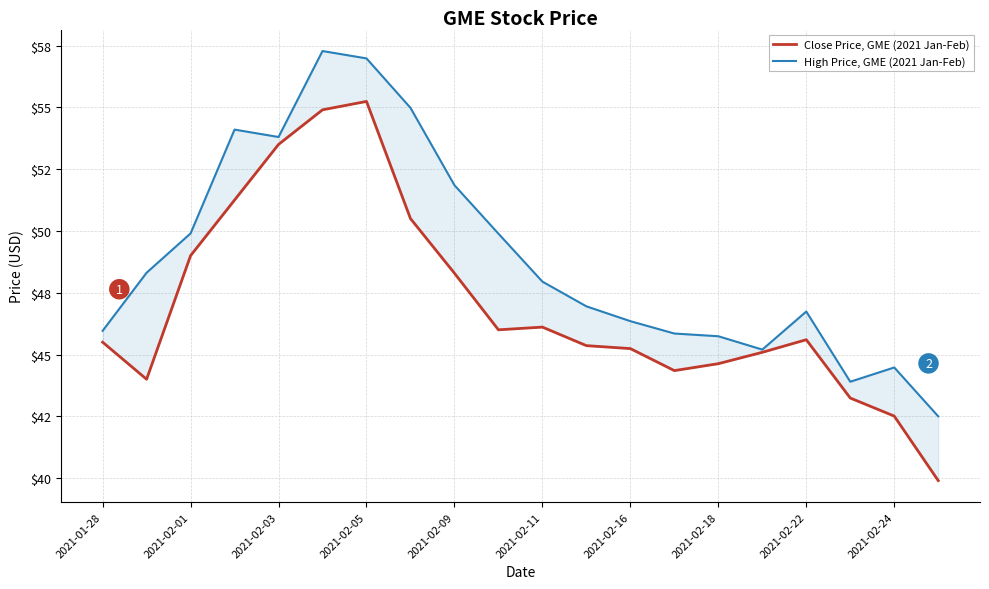

What is the difference between the High Price, GME (2021 Jan-Feb) values at 19 and 17?

1.4